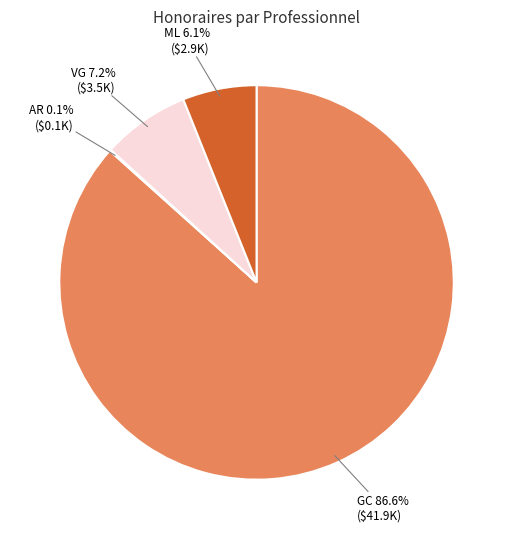

Is there a majority slice in this chart?

Yes